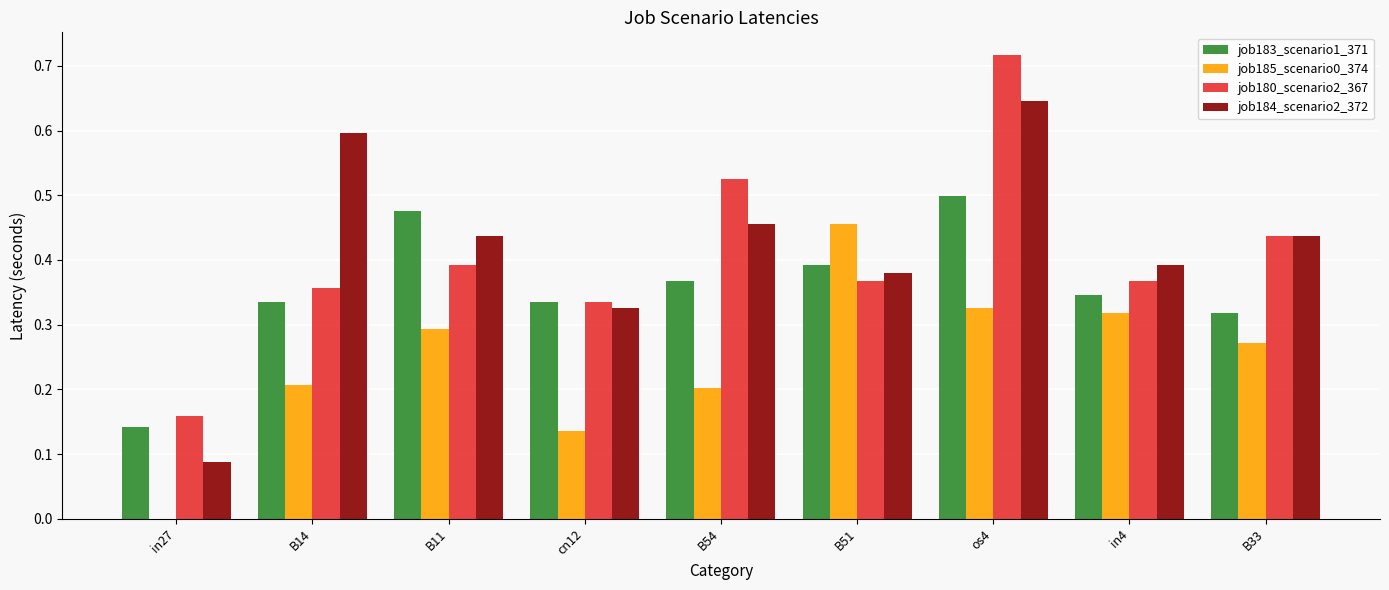

Which category has the highest value in the job183_scenario1_371 series?

os4